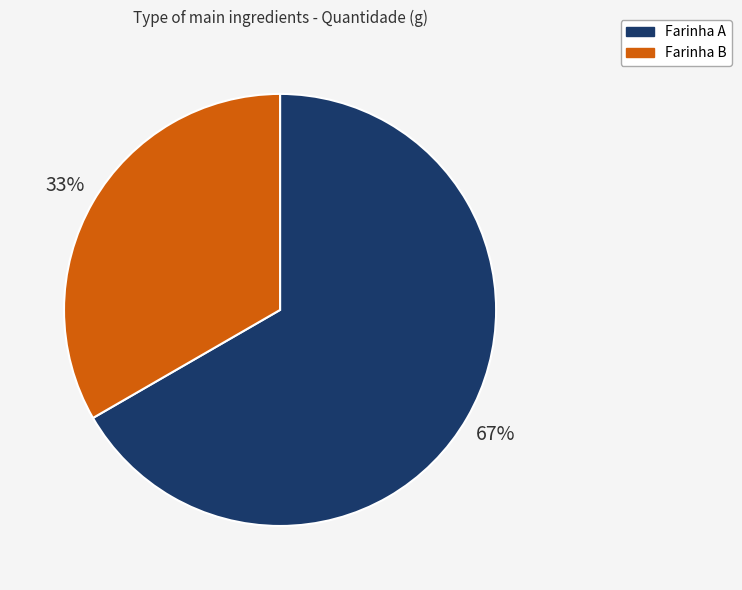

To the nearest percent, what percentage of the pie is Farinha B?

33%